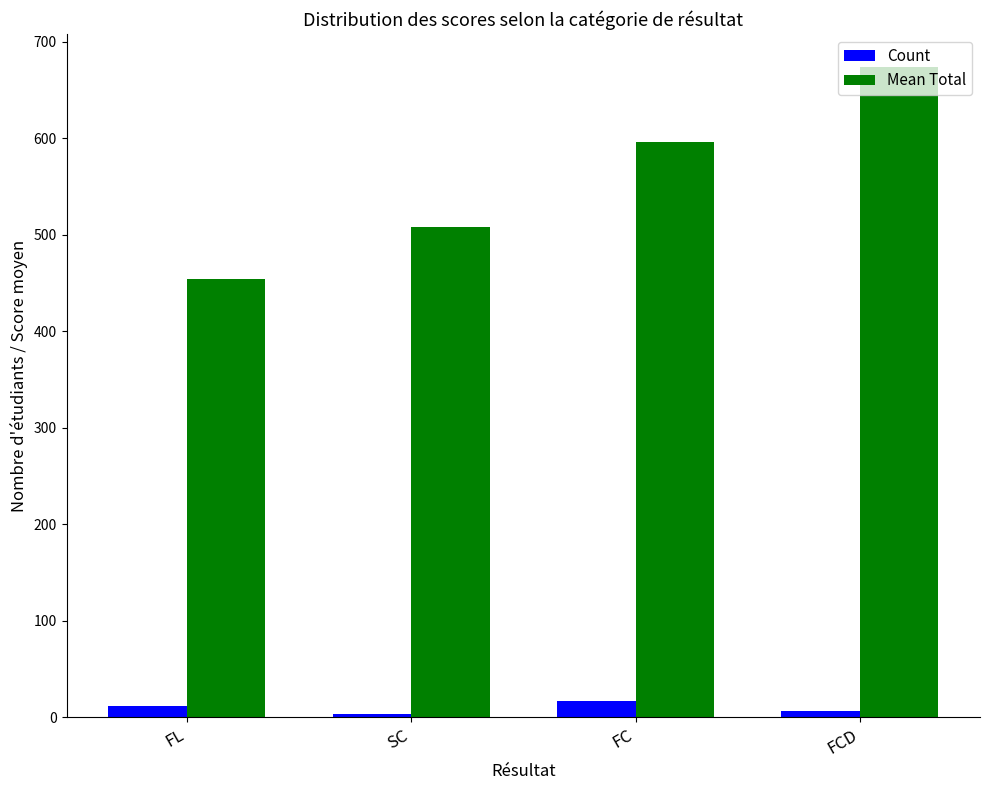

How many bars are there in total?

8